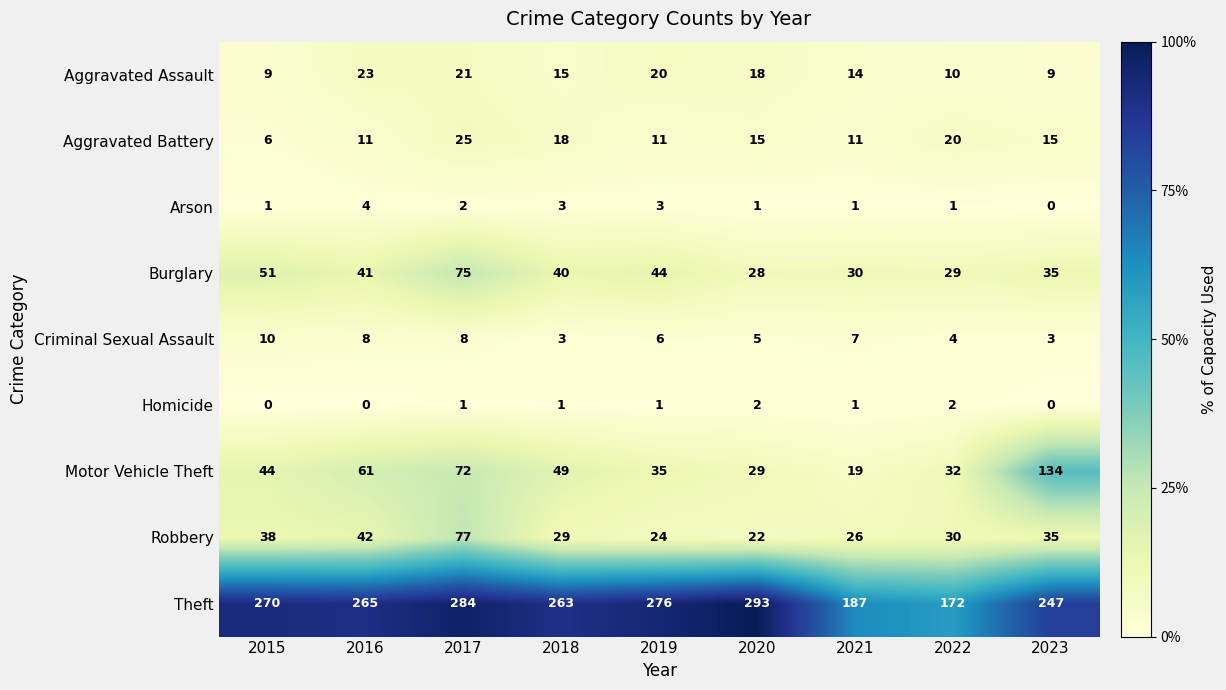

At which category is the sum across all series the highest?

2017